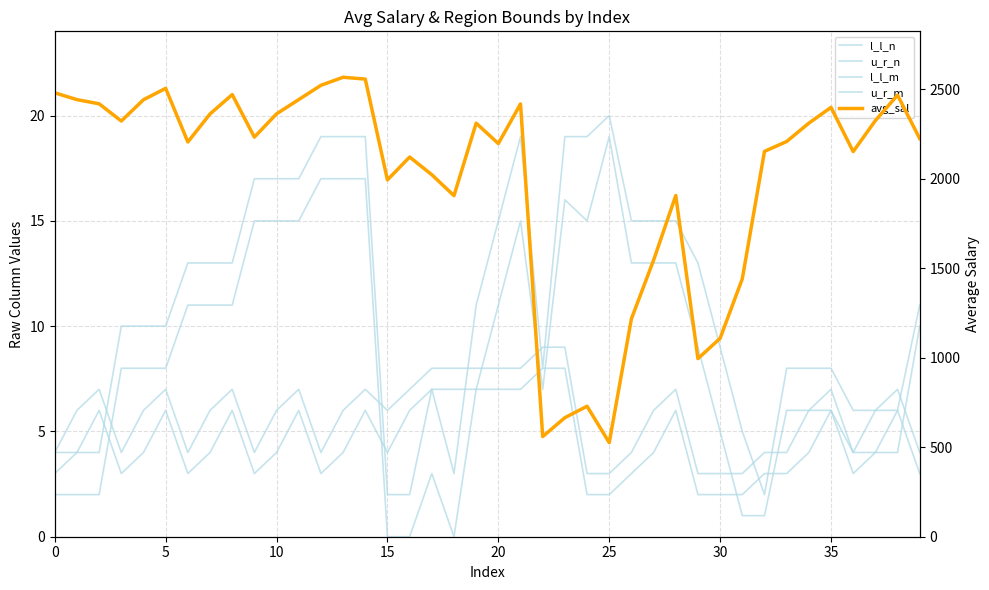

The l_l_n series shows 4.0 at 36. True or false?

True